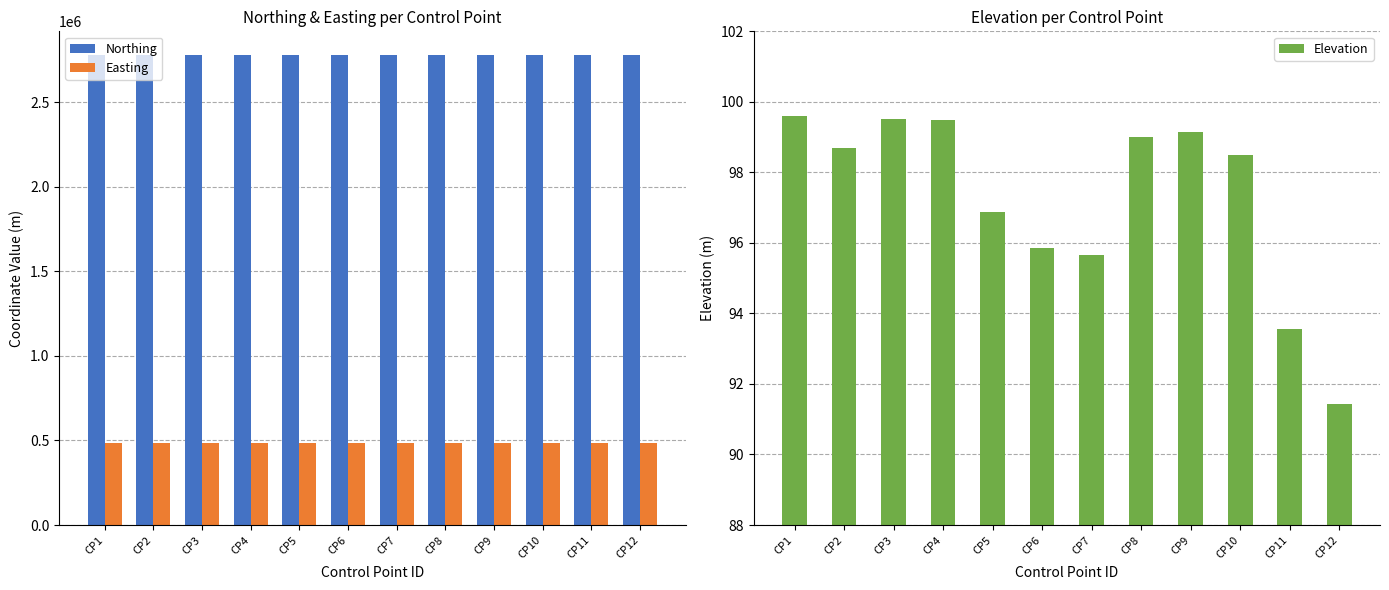

Between CP4 and CP6, which series saw the biggest shift?

Easting